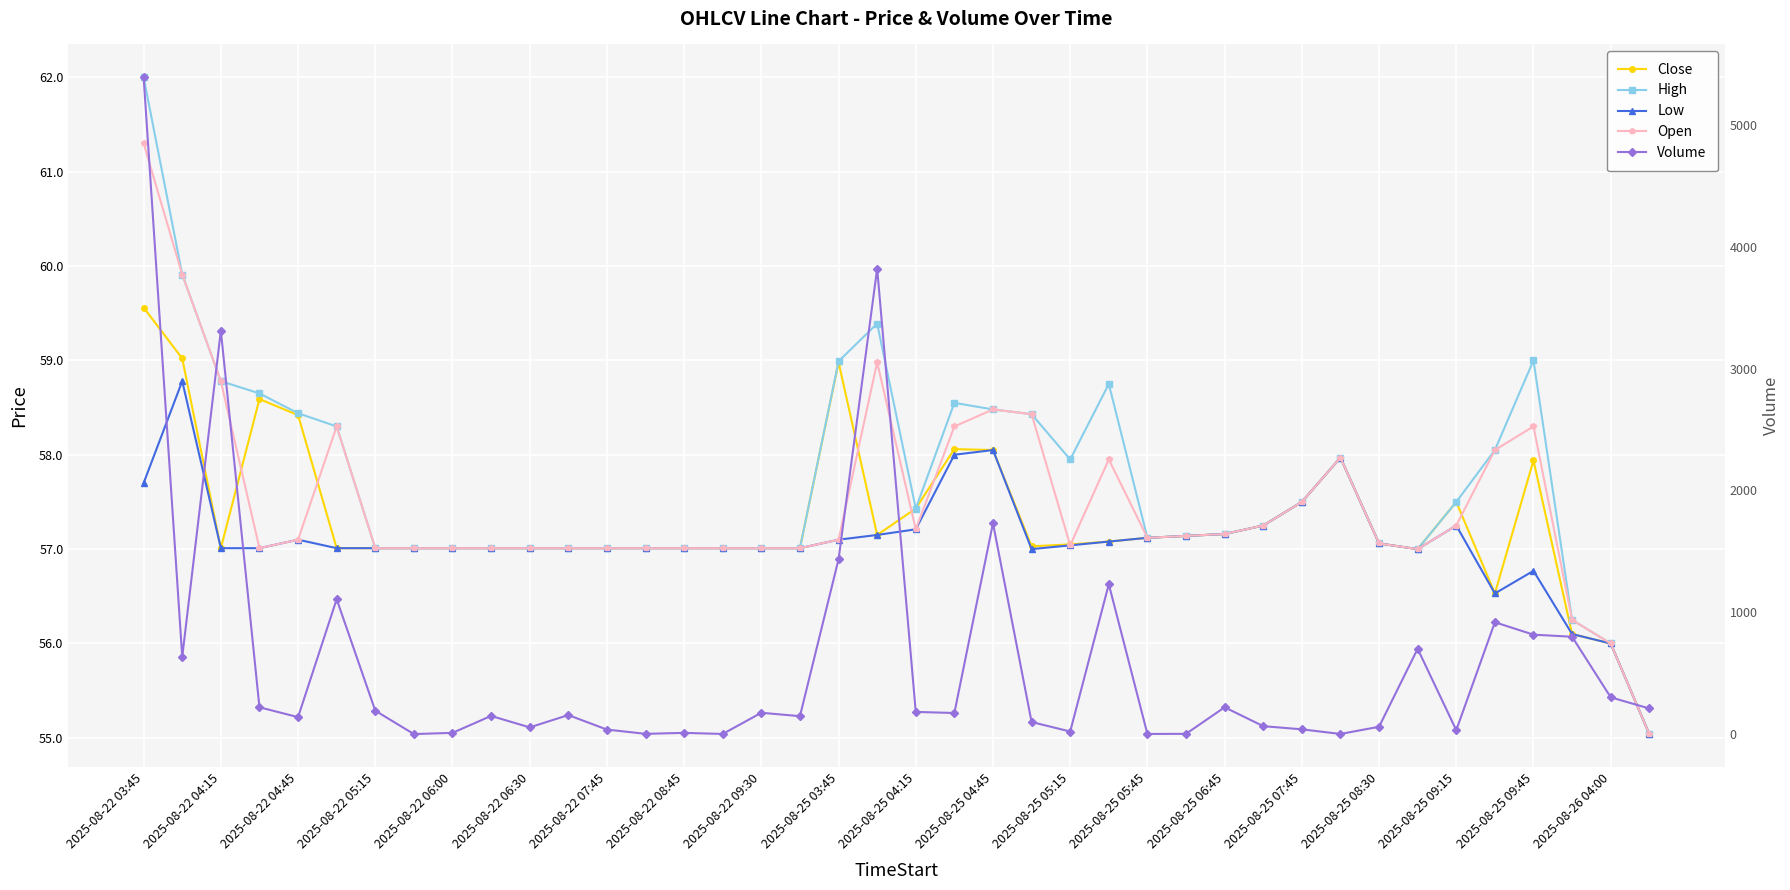

How many lines are shown in the chart?

5